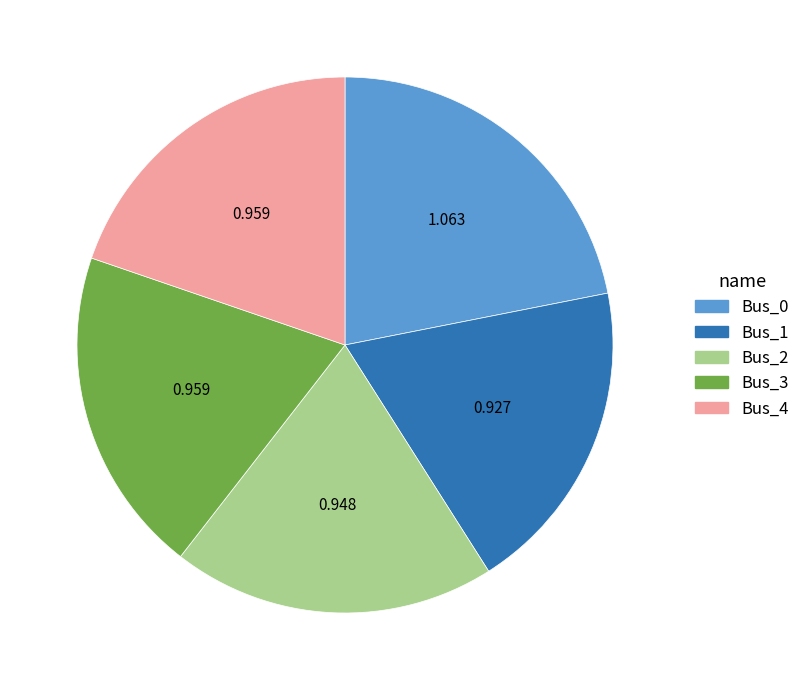

Is there any slice that represents more than half of the pie?

No